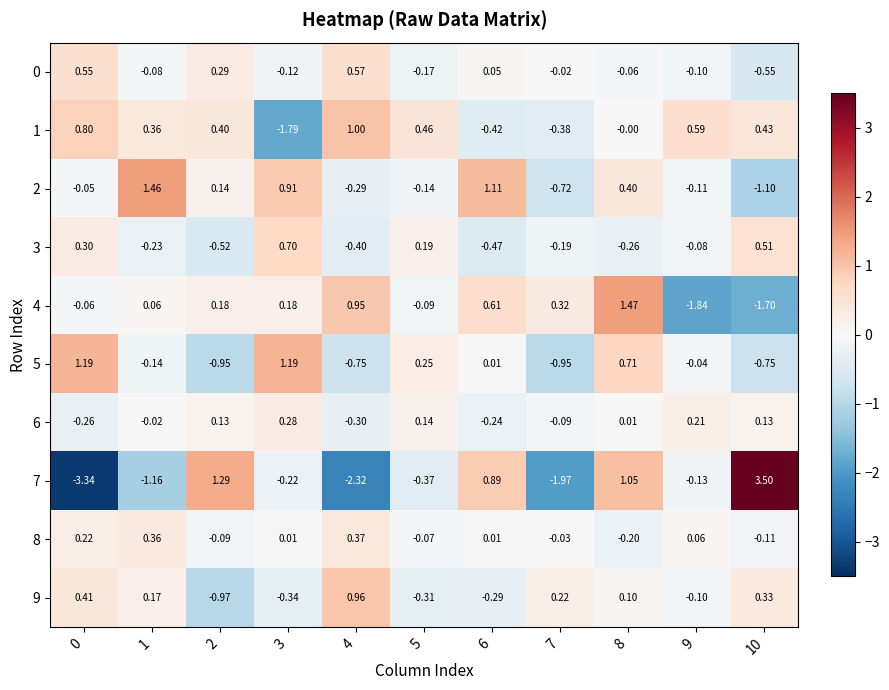

Is the value of 3 at 0 greater than the value of 4 at 4?

No